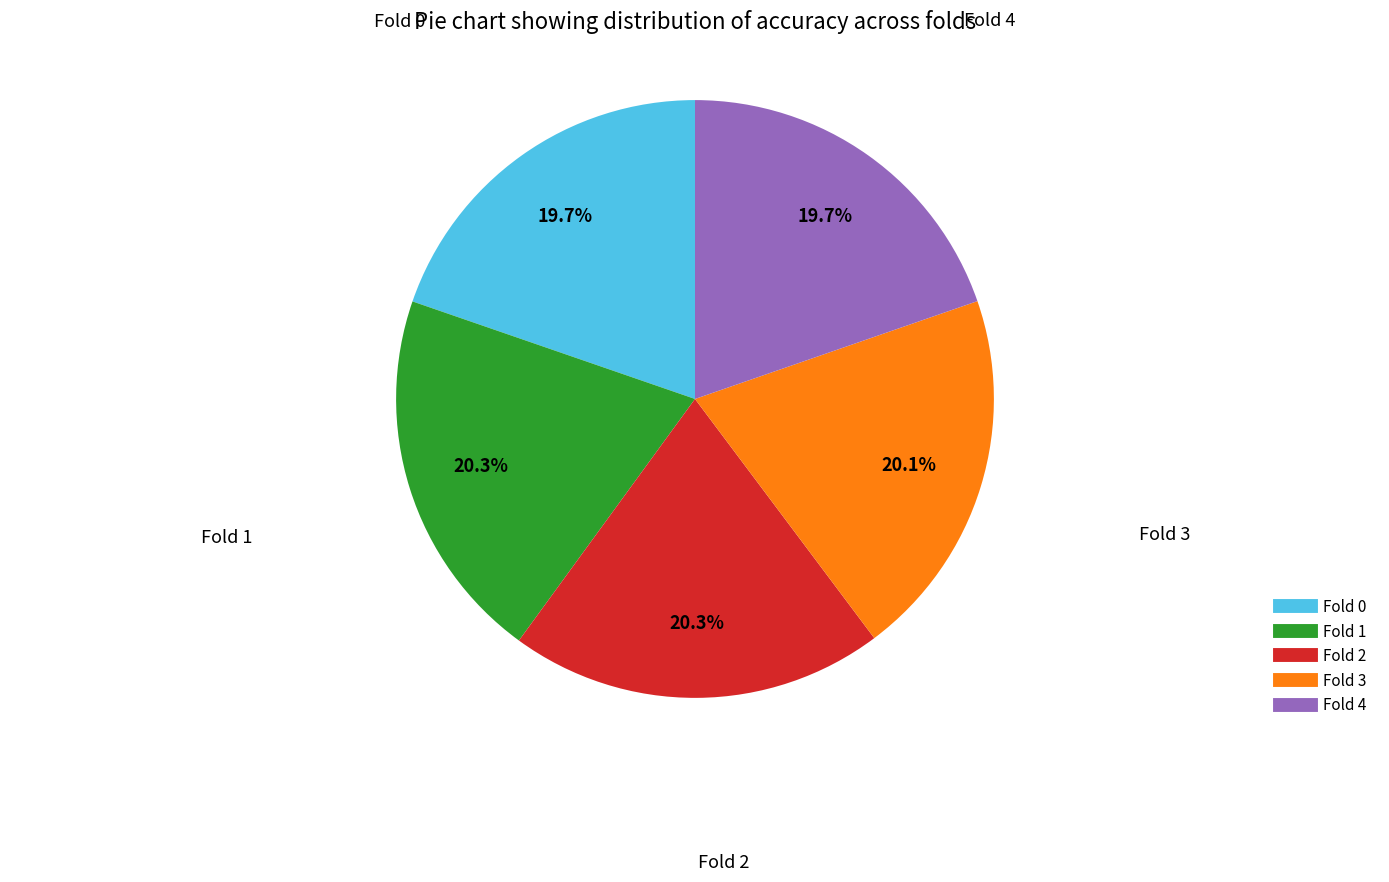

How many segments does this pie chart have?

5